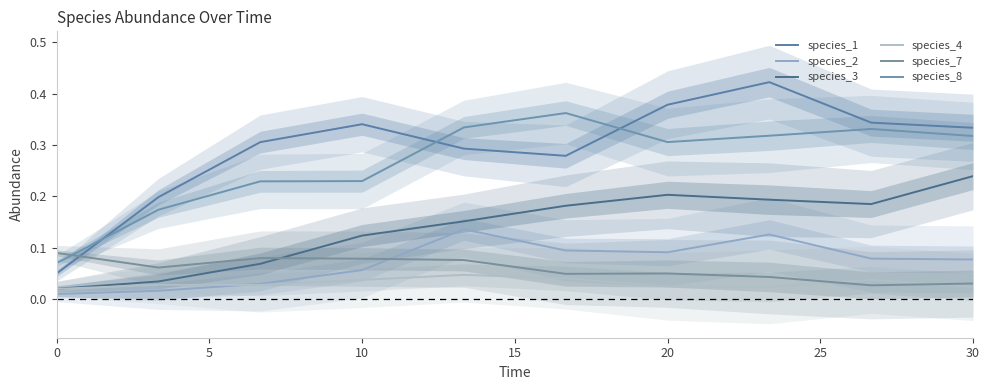

At 20, list the series in order from smallest to largest.

species_4, species_7, species_2, species_3, species_1, species_8